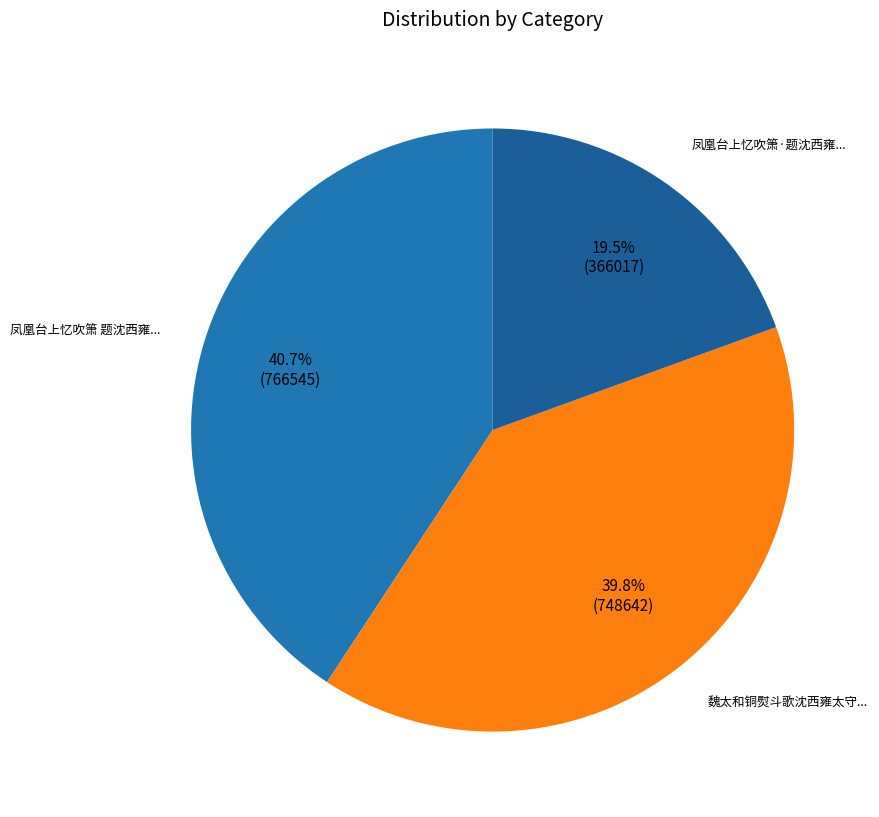

How many segments does this pie chart have?

3